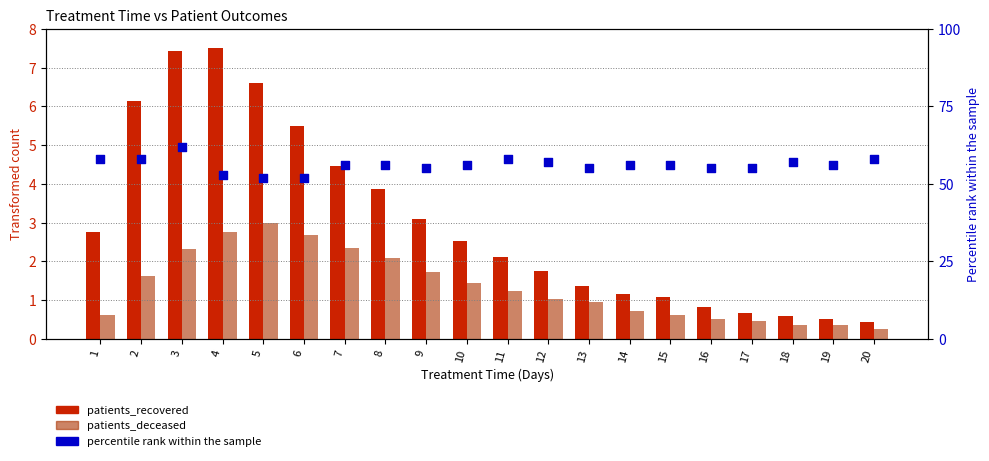

Which series contains the highest Y value?

percentile rank within the sample